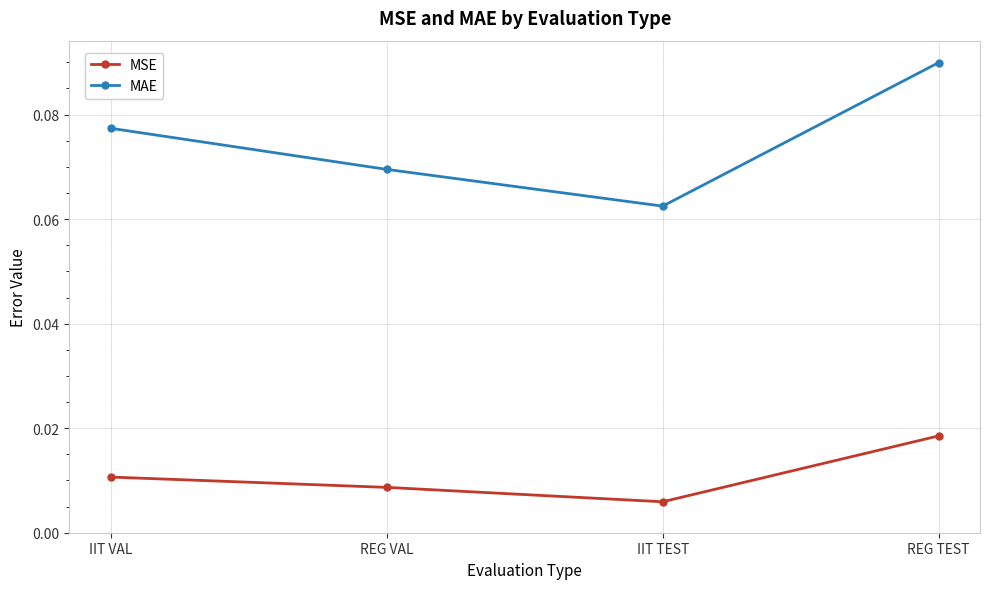

Where is MSE nearest to the value 0?

IIT TEST